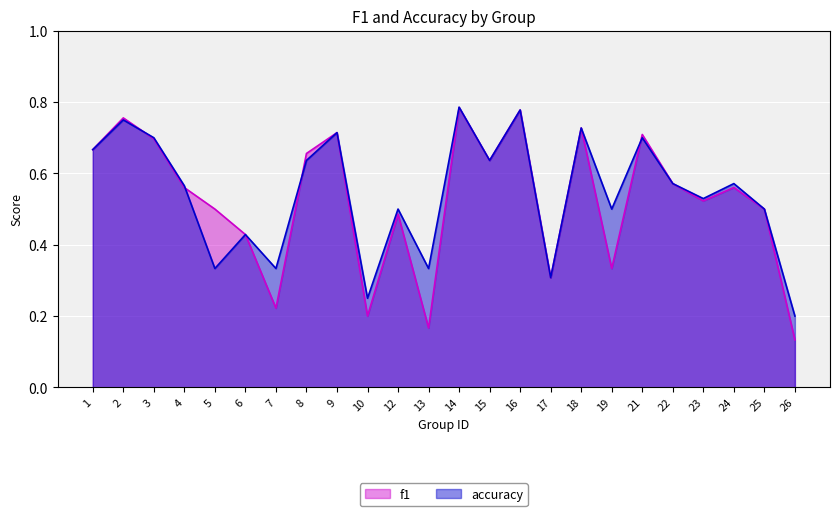

Between which two adjacent categories do accuracy and f1 first intersect?

2 and 3